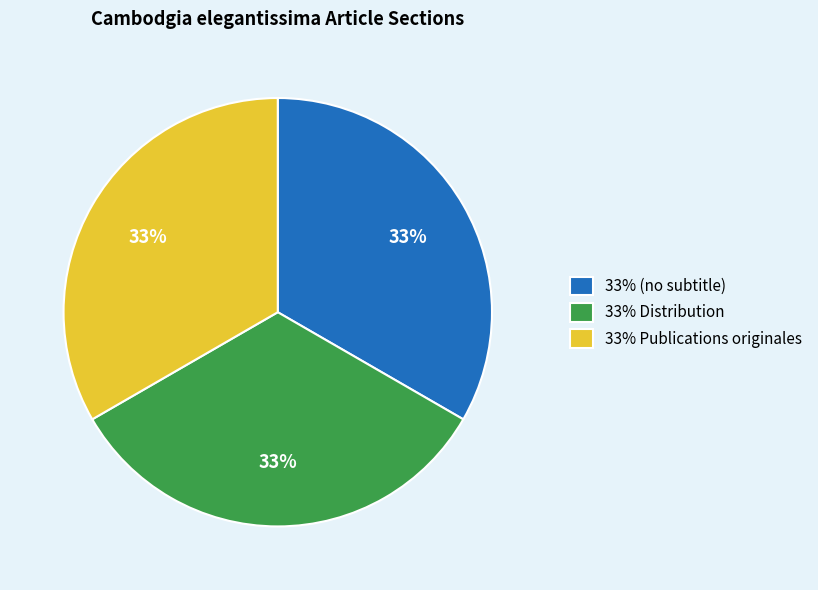

To the nearest percent, what is the average slice percentage?

33%